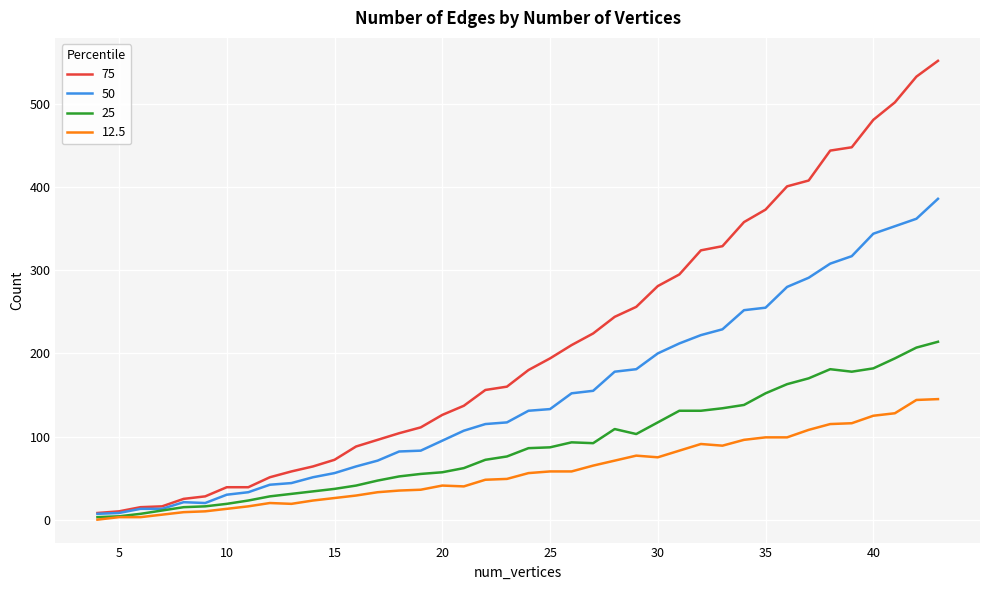

What is the maximum value shown in the chart?

552